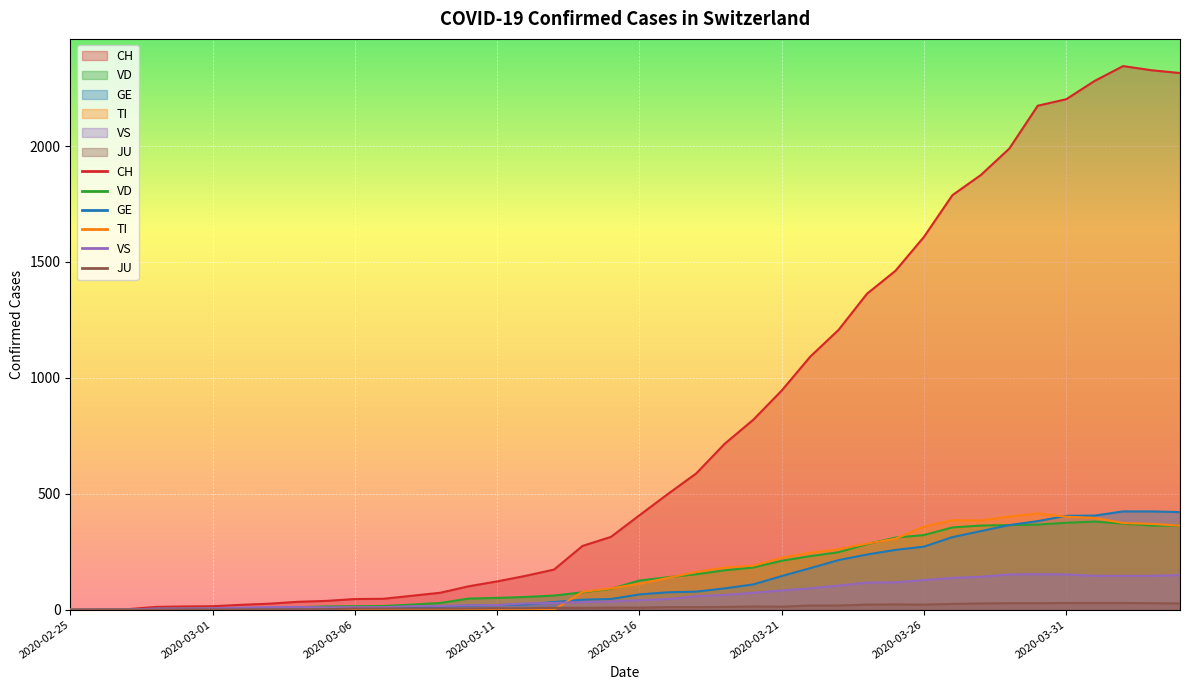

The CH series shows 105 at 2020-03-14. True or false?

False